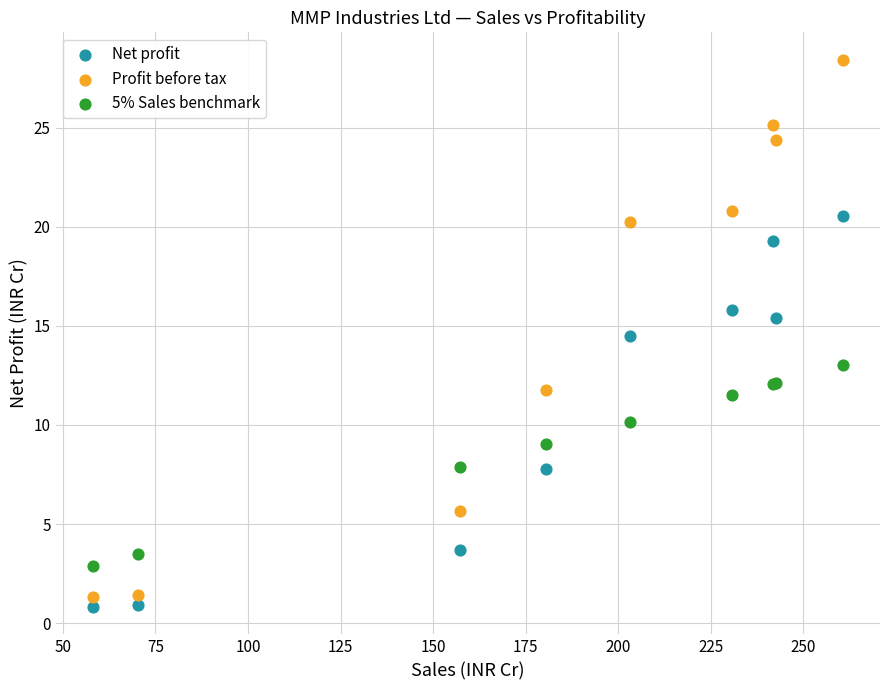

Which series has the widest spread of Y values?

Profit before tax